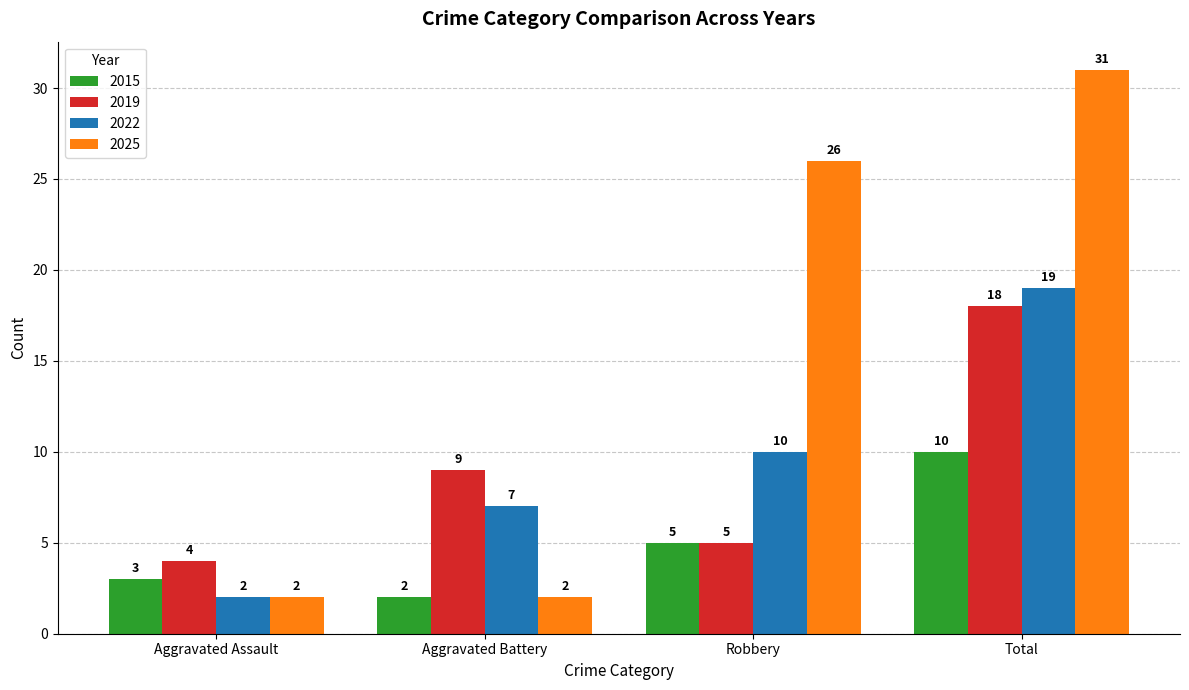

What are all the series names shown in the legend?

2015, 2019, 2022, 2025